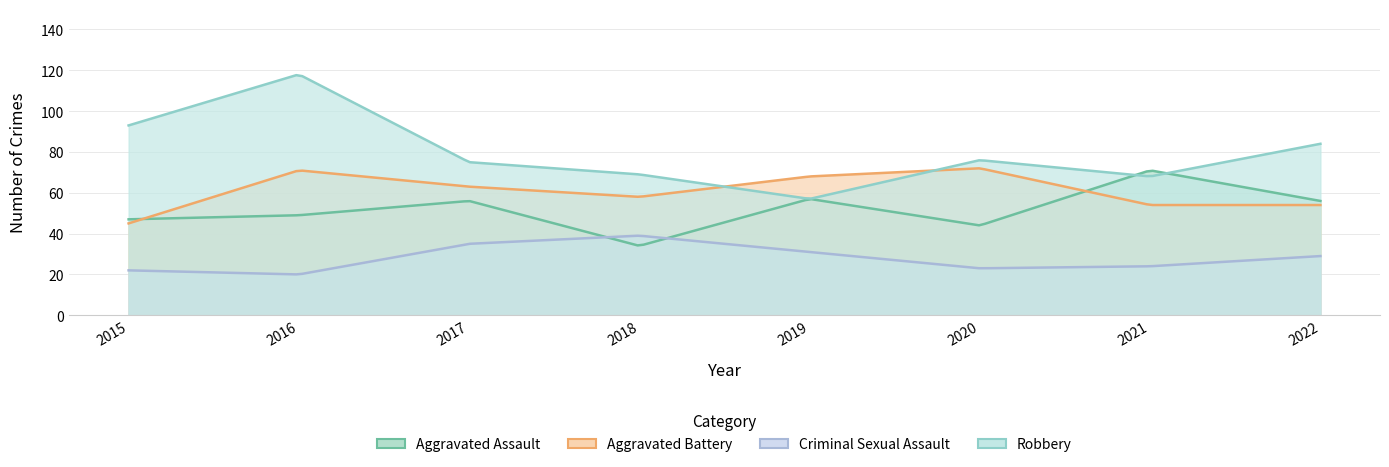

At which category does Robbery reach its first local peak?

2016